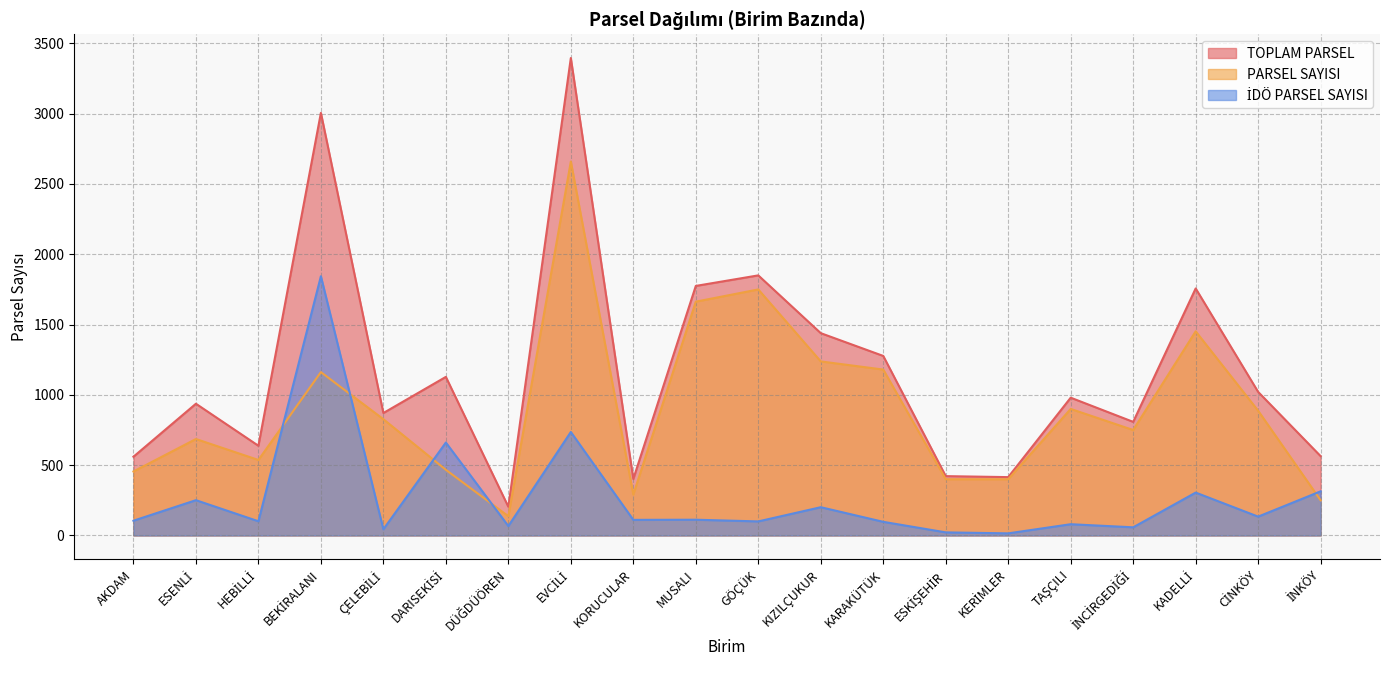

What is the difference between the TOPLAM PARSEL values at ESENLİ and HEBİLLİ?

299